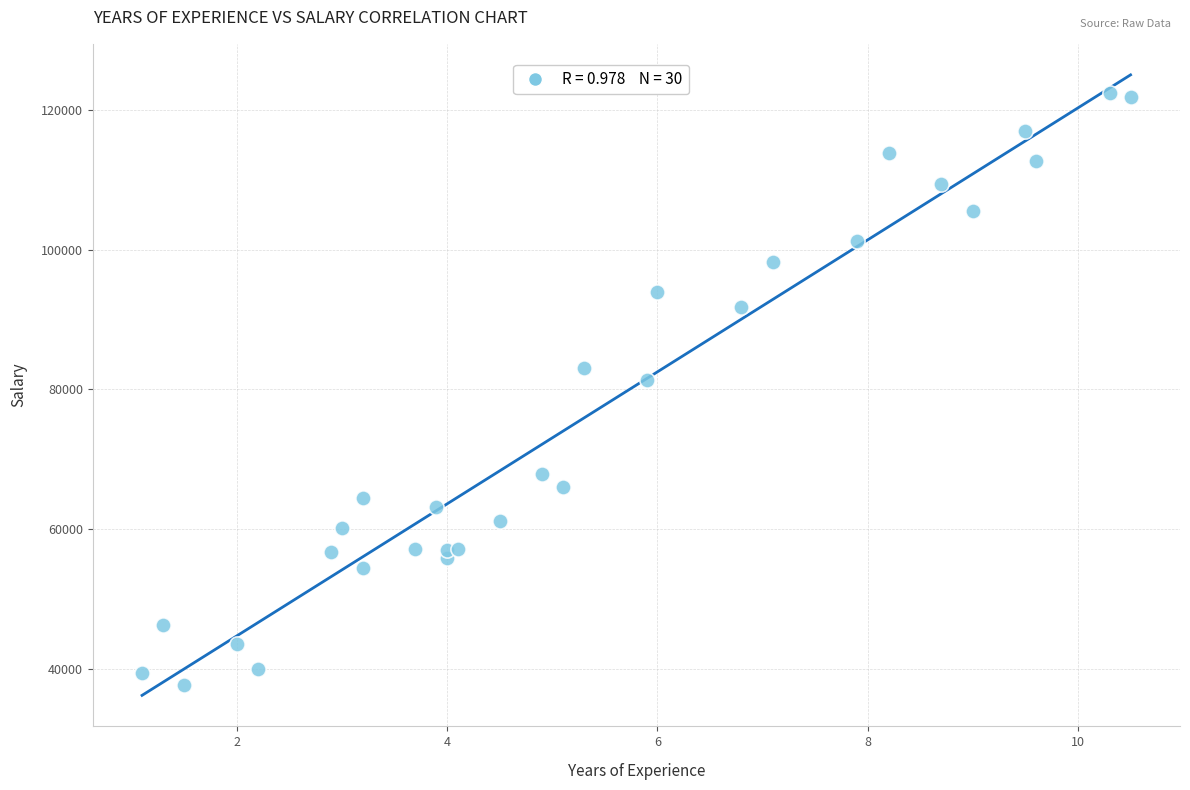

What Y value in the scatter plot is closest to 80061?

81363